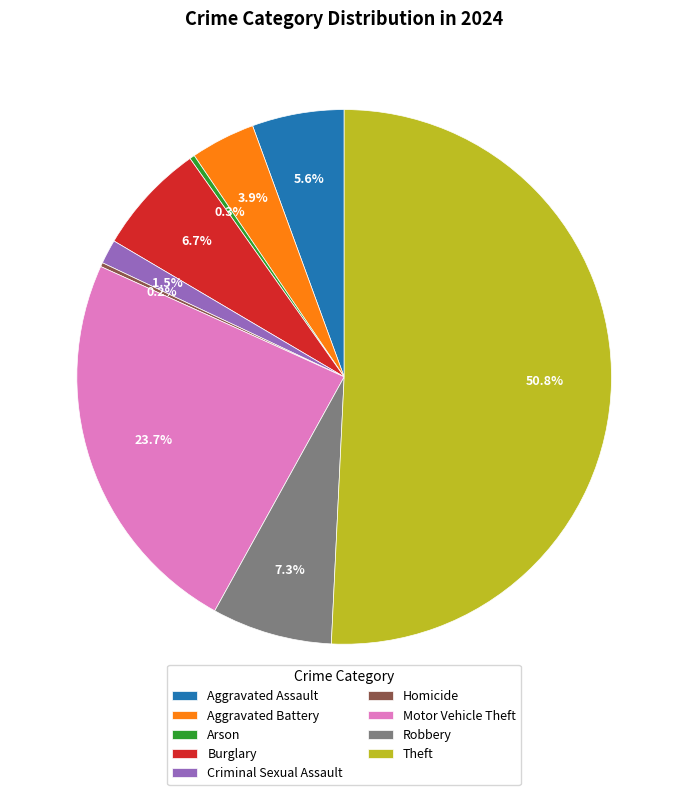

True or false: Aggravated Assault accounts for 6% of the total.

True